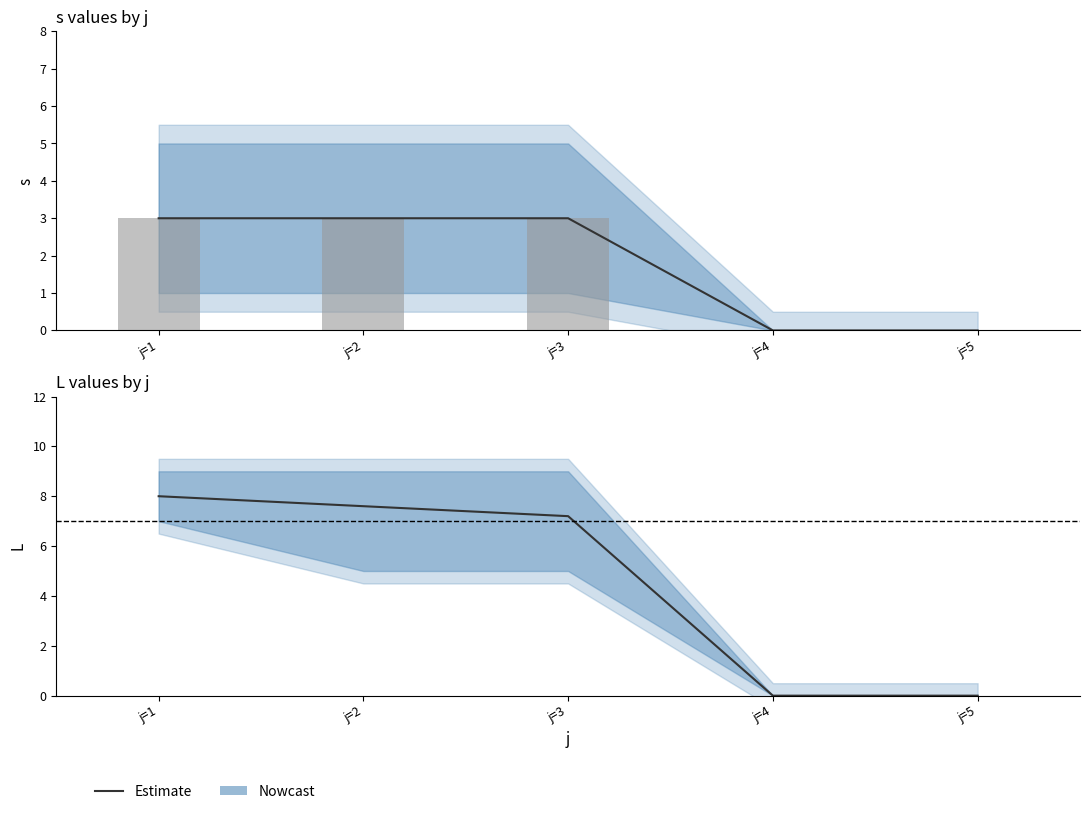

Count the number of categories in the chart.

5